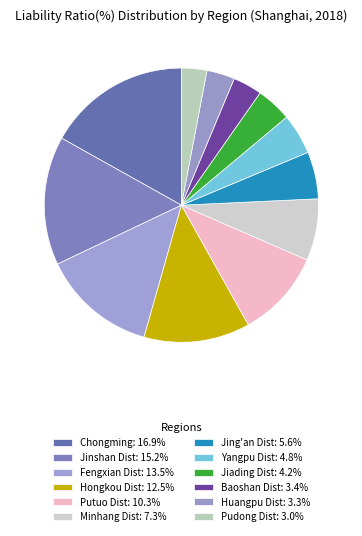

To the nearest percent, what is the average slice percentage?

8%